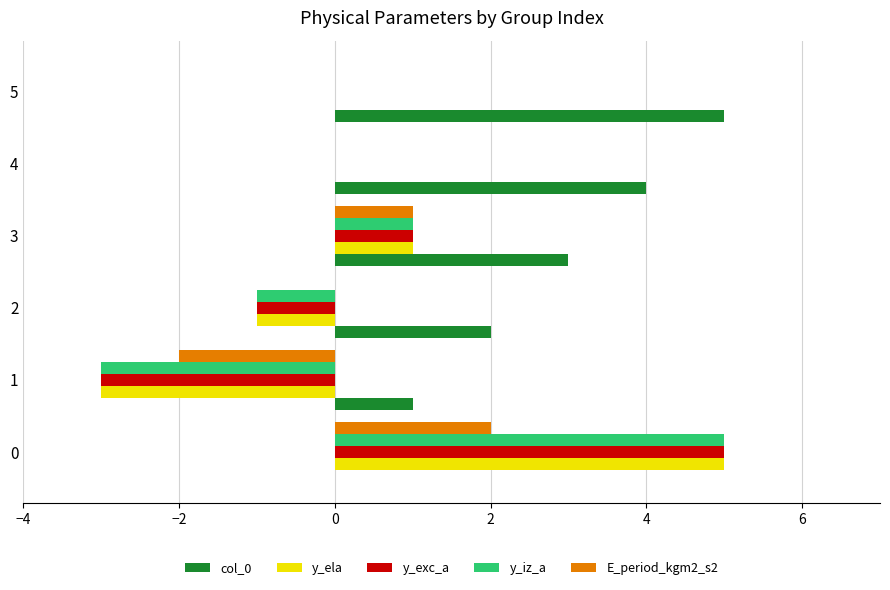

The value of E_period_kgm2_s2 at 2 is -2. True or false?

False